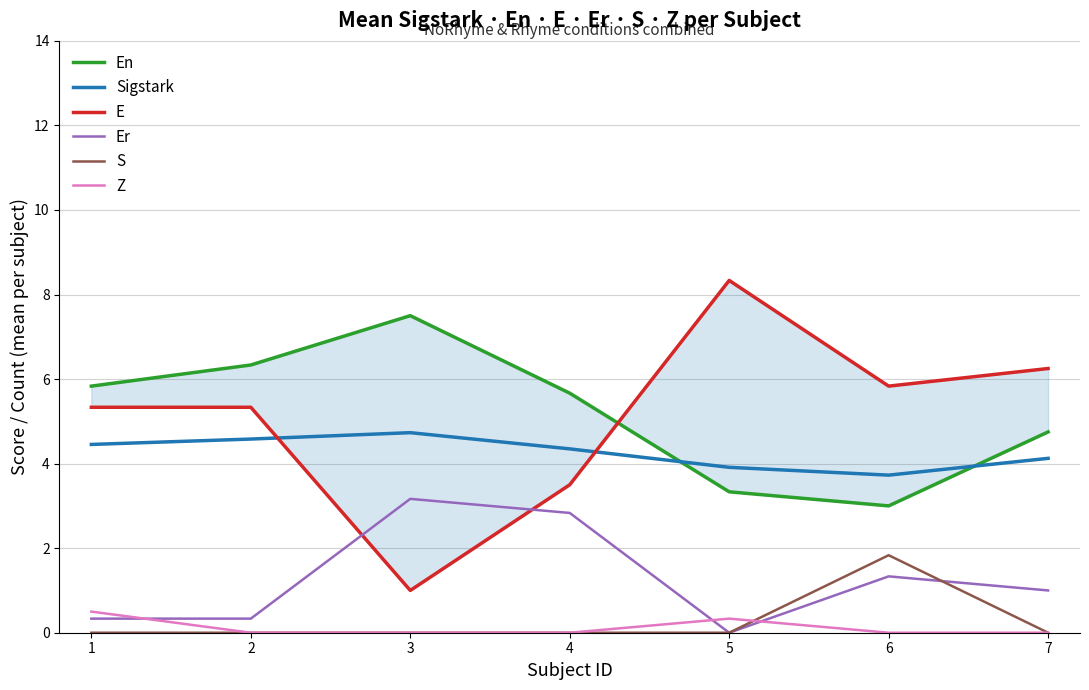

Which category has the highest value in the S series?

6